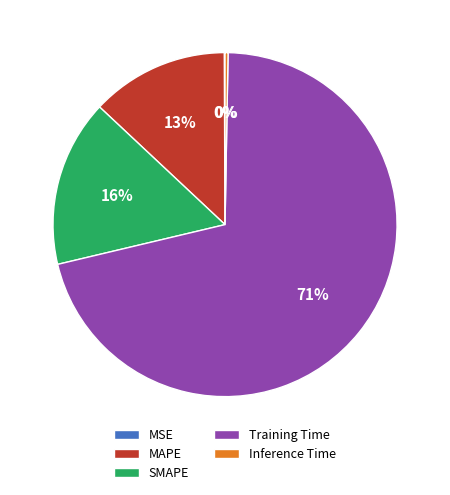

What percentage is the SMAPE slice, to the nearest percent?

16%